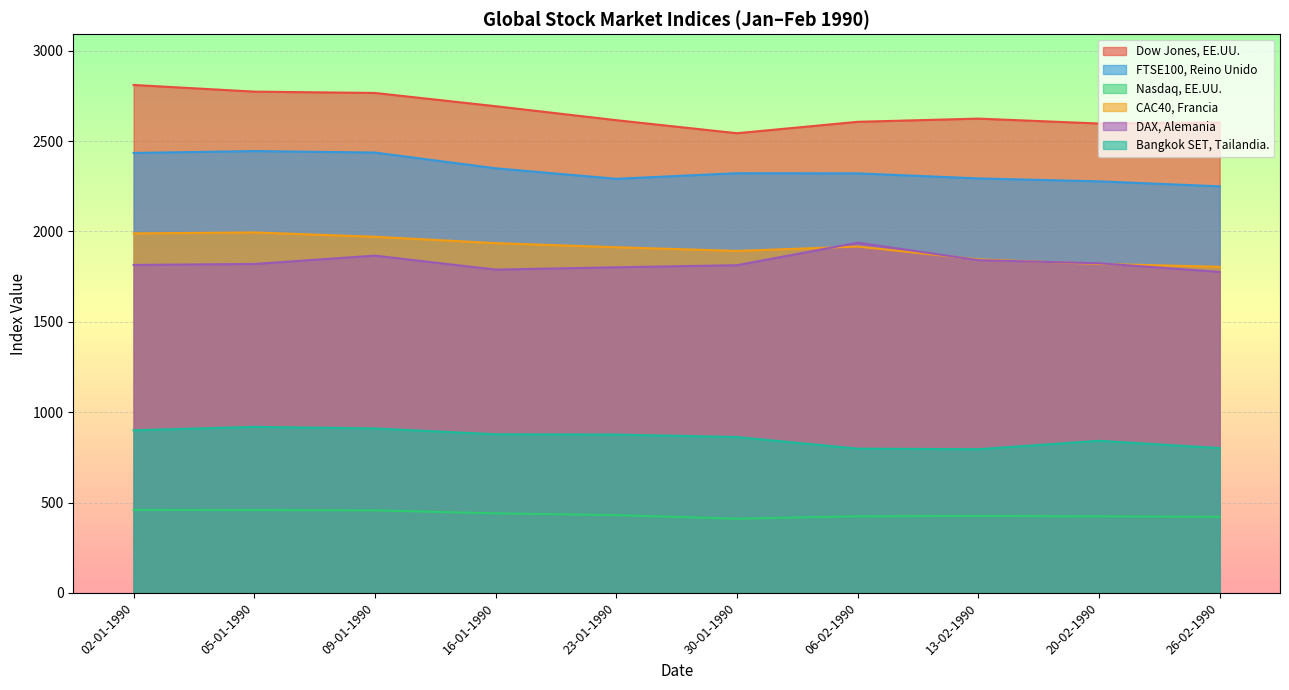

Which category has the highest value in the Bangkok SET, Tailandia. series?

05-01-1990